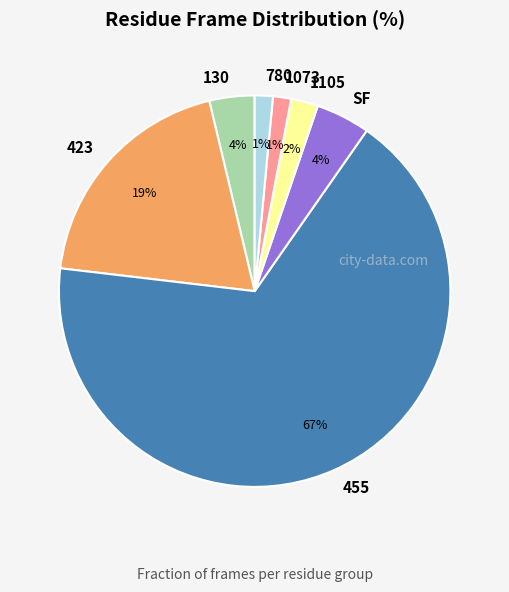

To the nearest percent, what percentage of the pie is 780?

1%